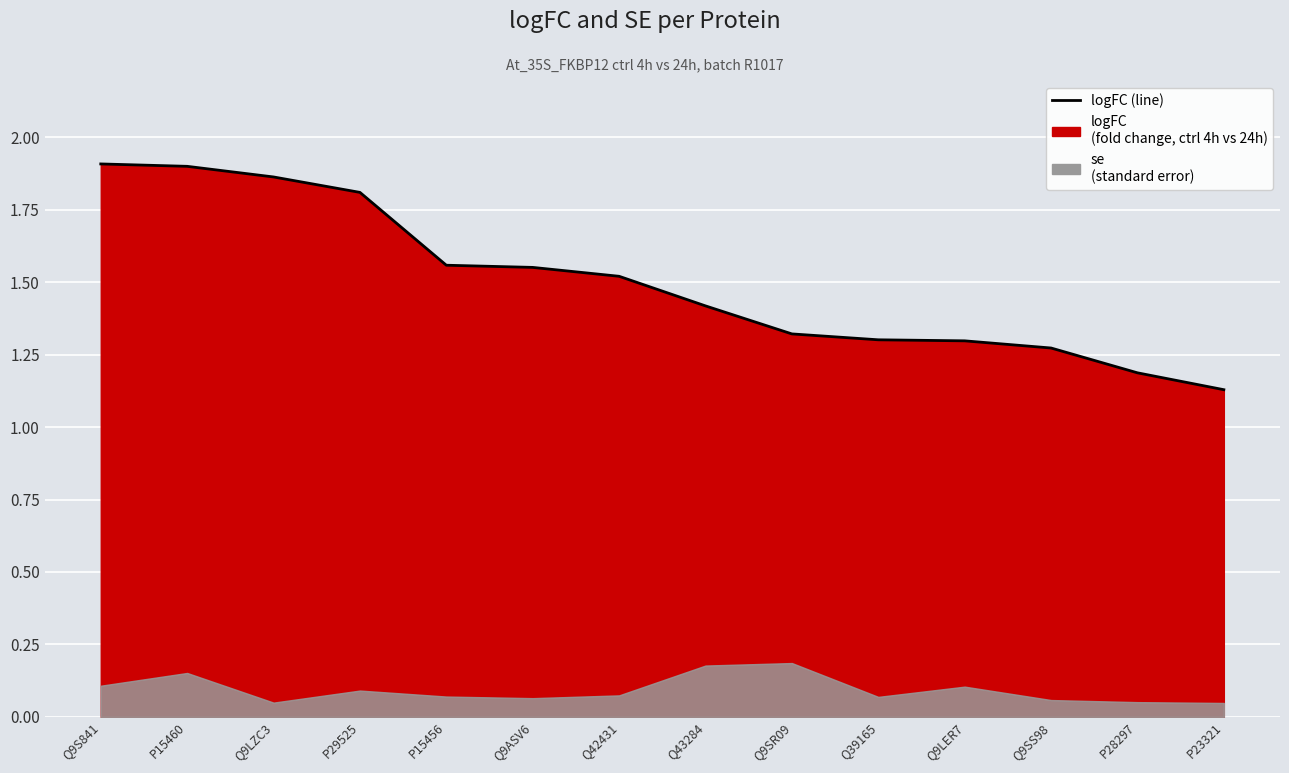

What is the difference between the maximum and minimum values?

0.8